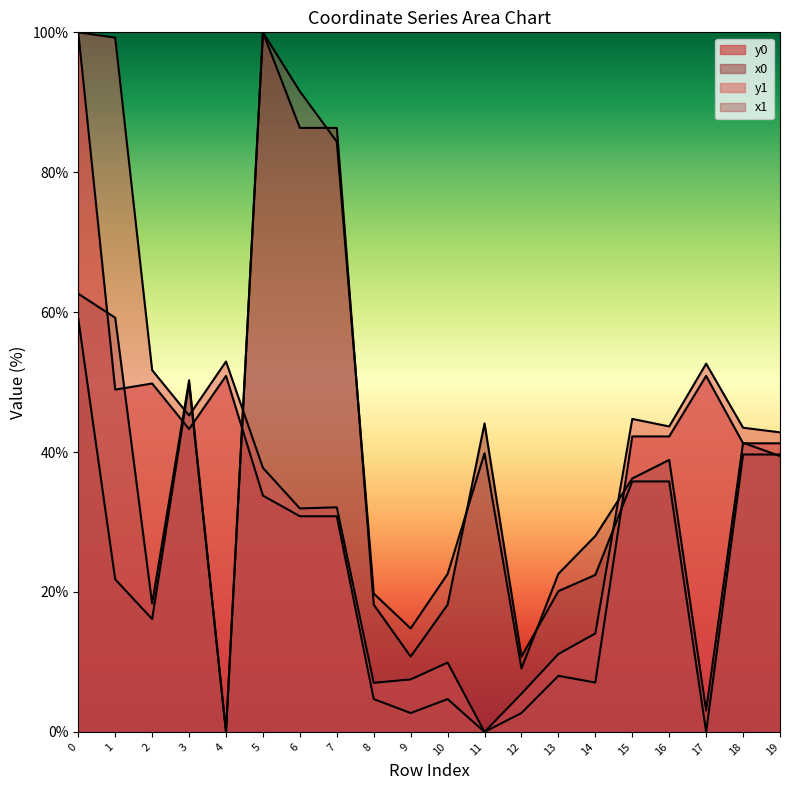

What is the sum of the x1 values at 8 and 15?

56.0